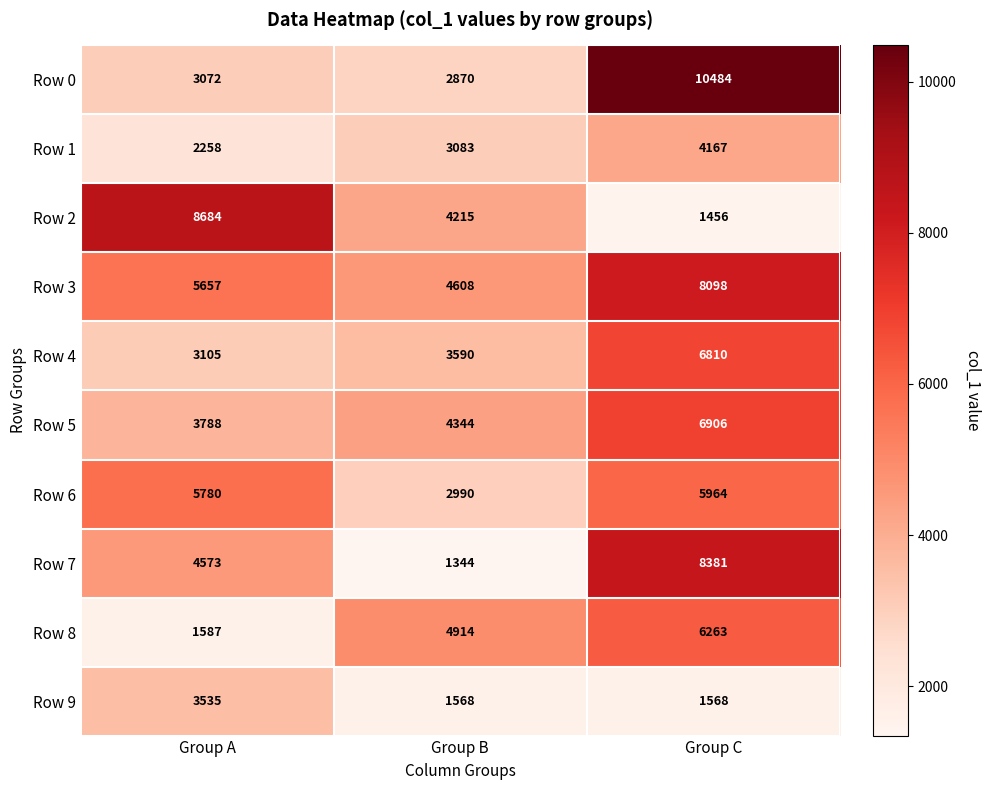

How many distinct data groups are displayed?

10